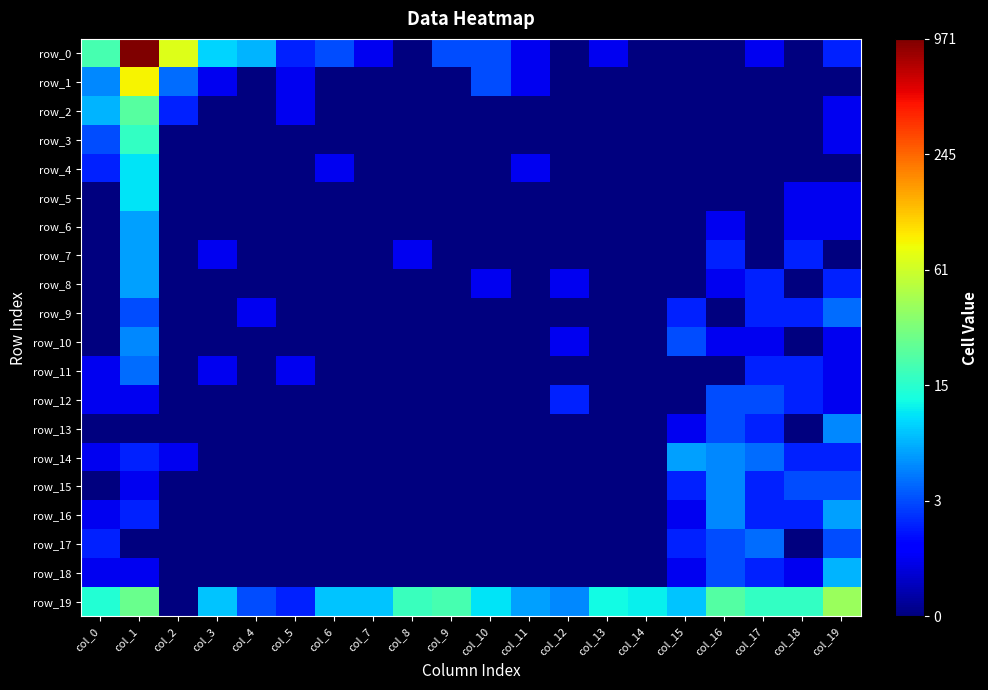

How many data points in row_5 are above 0?

3